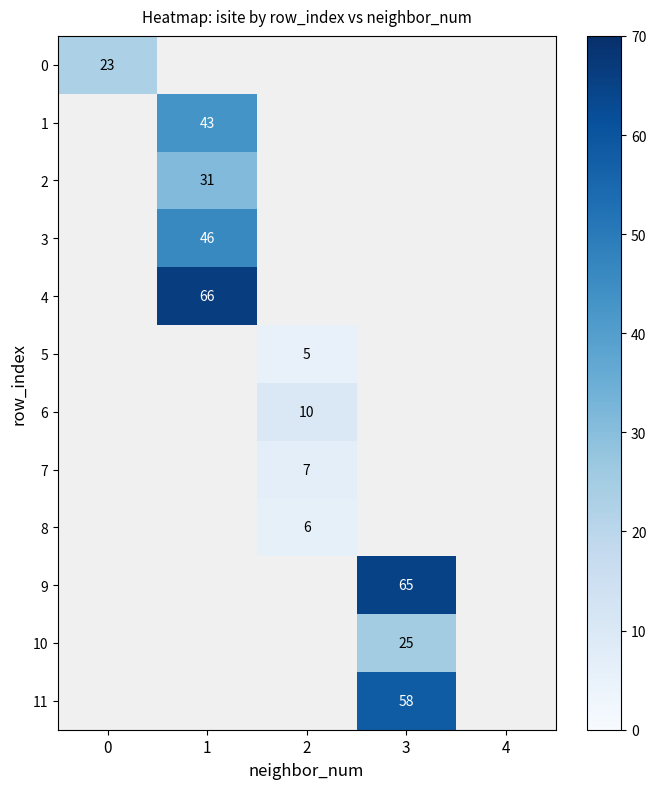

True or false: 1 has a value of 43 at 1.

True